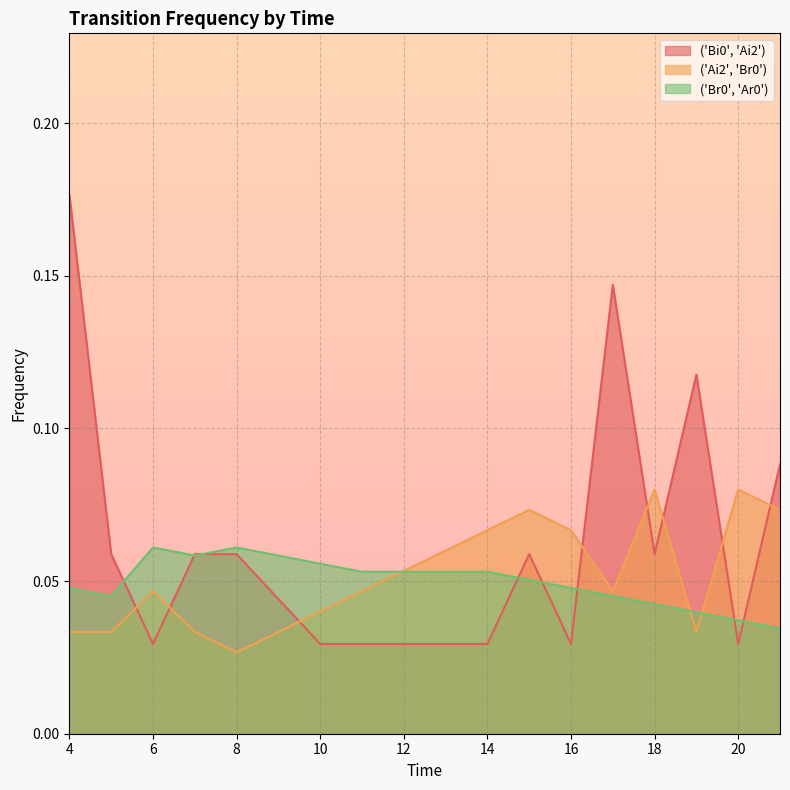

True or false: ('Bi0', 'Ai2') has a value of 0.1 at 18.

False